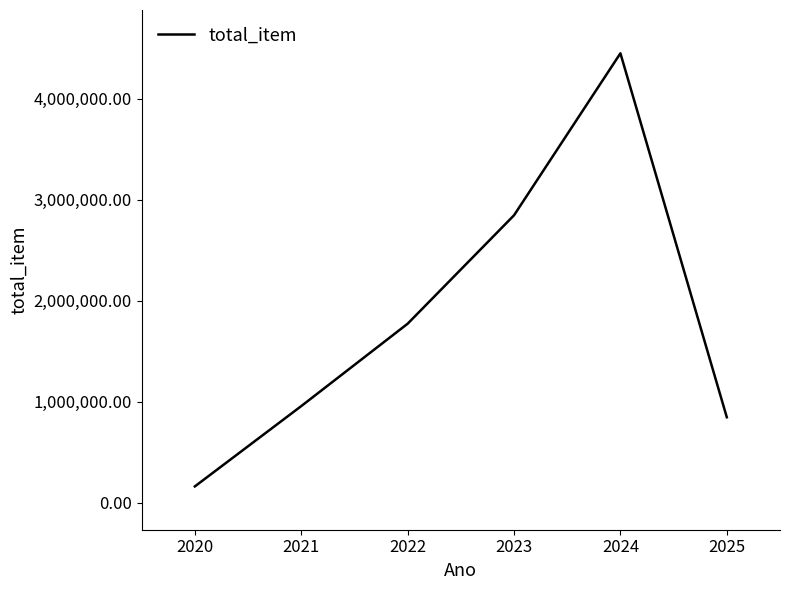

What is the ratio of the value at 2025 to the value at 2024?

0.2